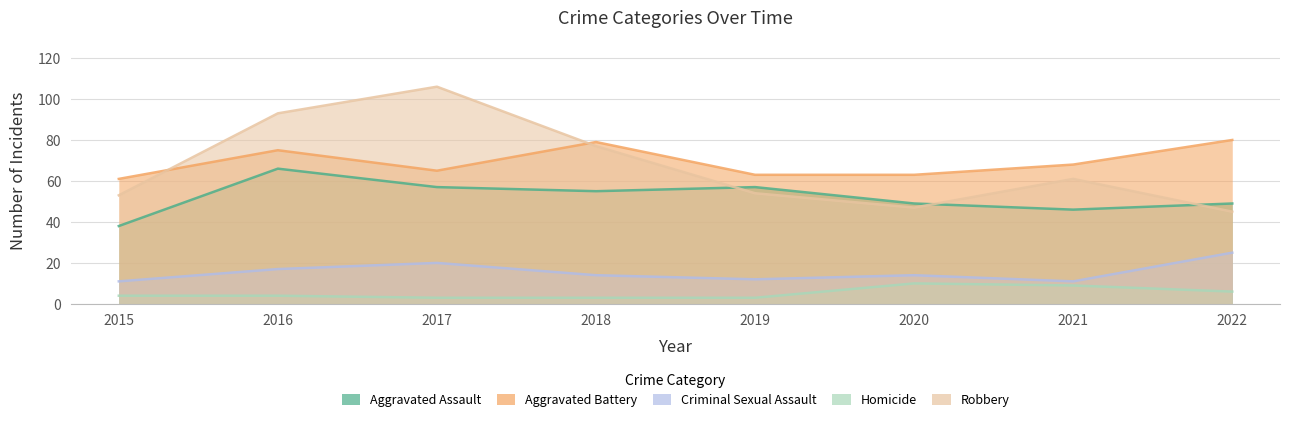

What is the approximate value of Homicide at 2021?

9